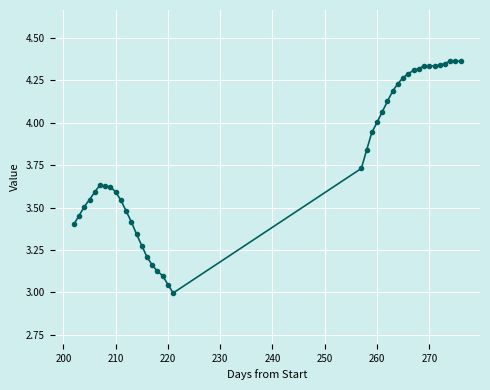

Count the number of data series in this chart.

1